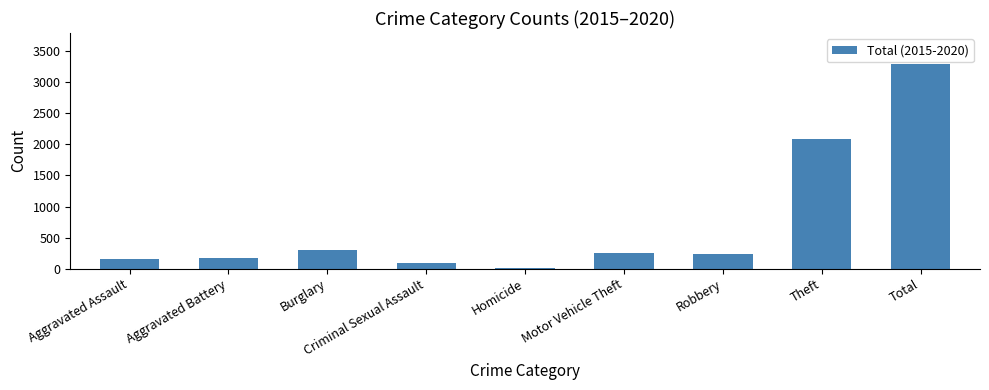

How many categories are shown in the chart?

9